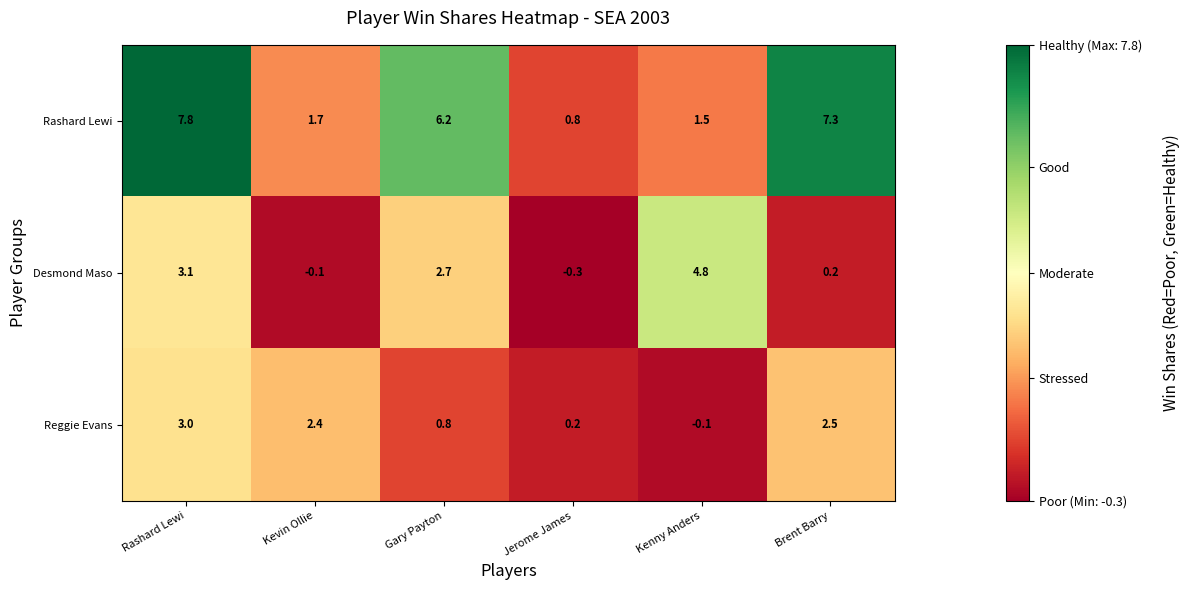

Count the number of data series in this chart.

3